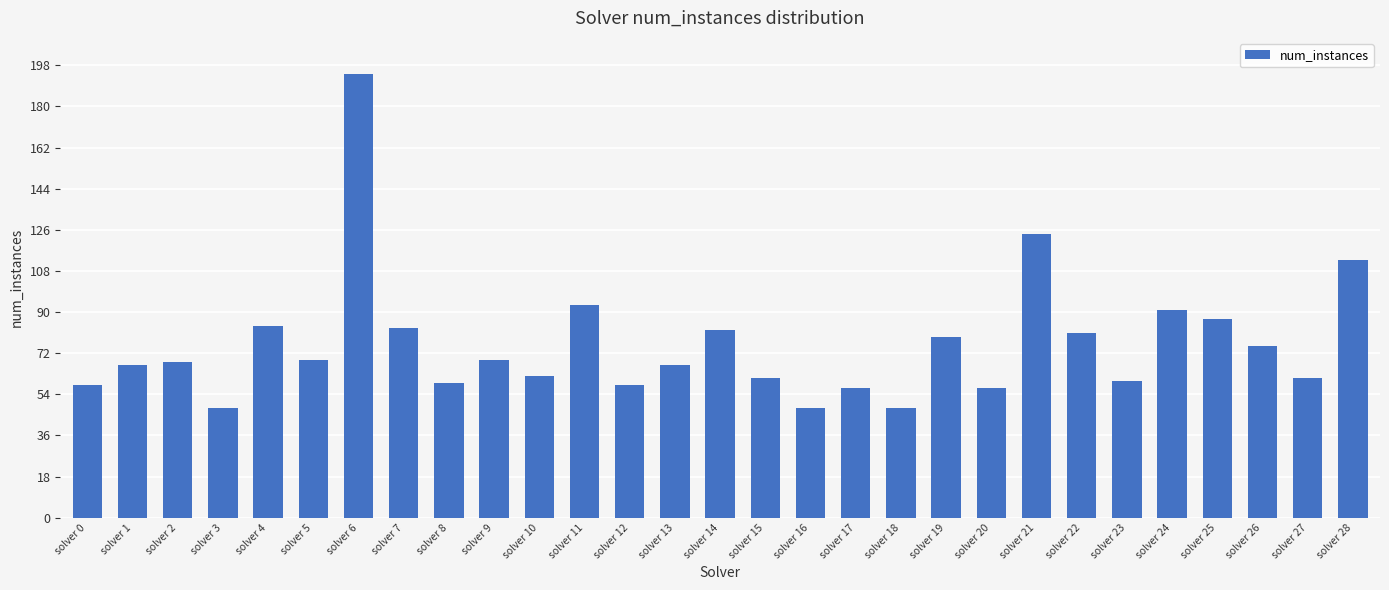

The chart shows a value of 60 at solver 23. True or false?

True